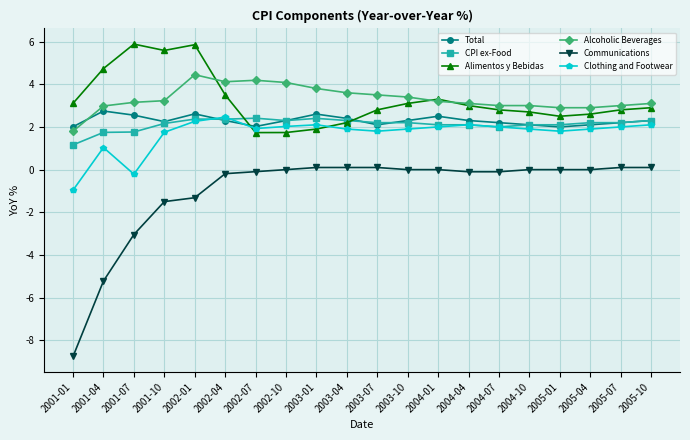

At which label does Clothing and Footwear first exceed 0?

2001-04